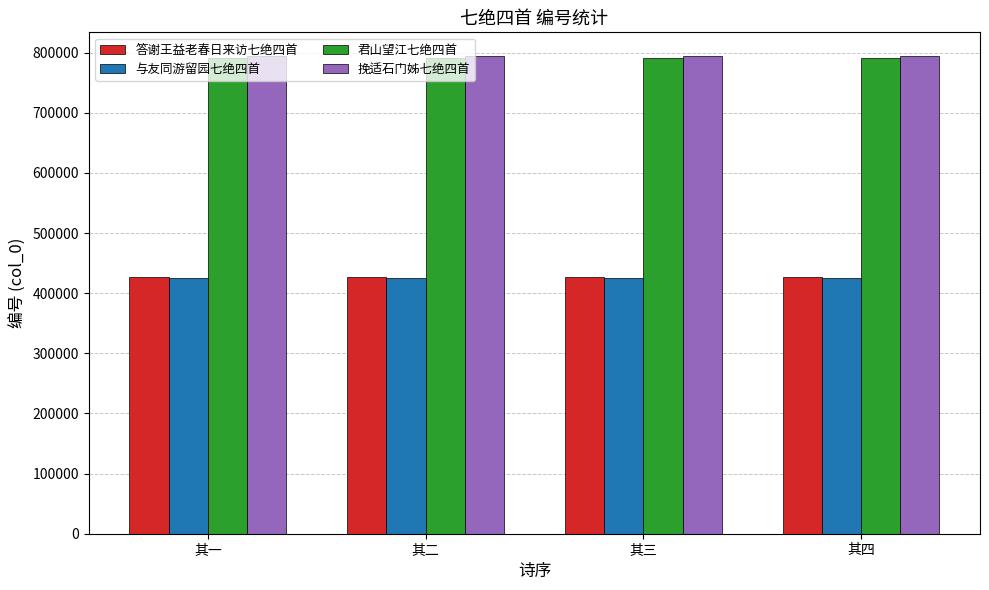

Count the number of categories in the chart.

4